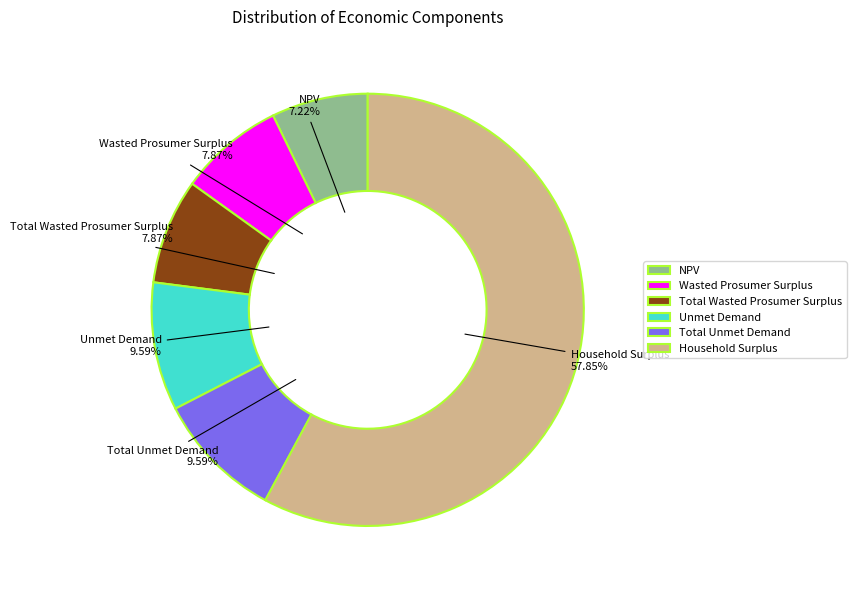

What percentage do Total Unmet Demand and Household Surplus together represent?

67.4%